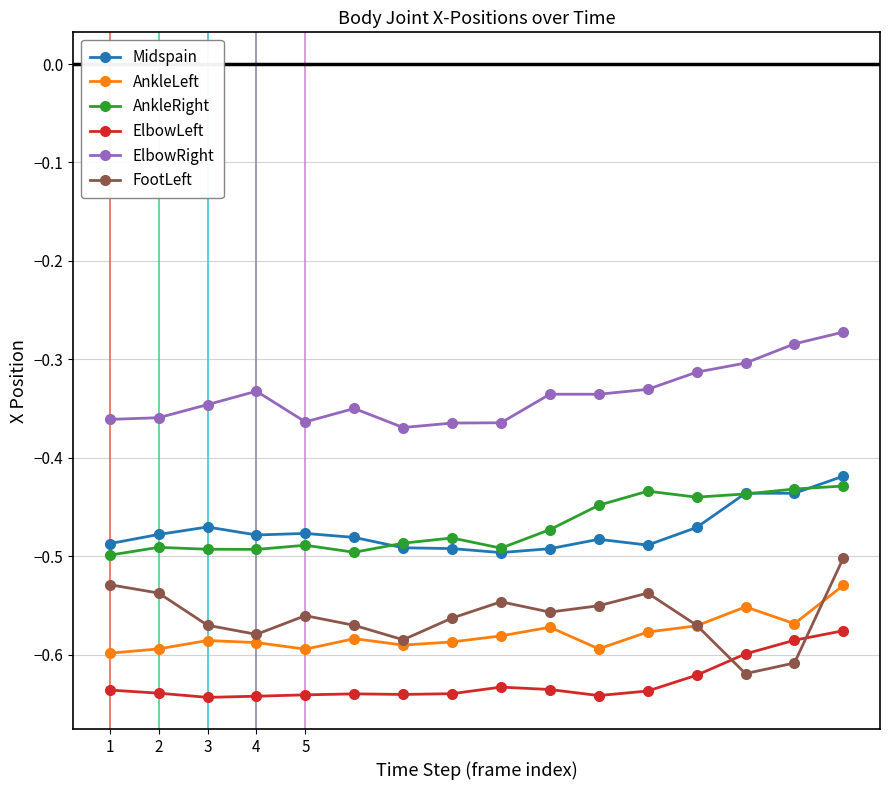

True or false: ElbowRight and AnkleRight intersect in this chart.

False